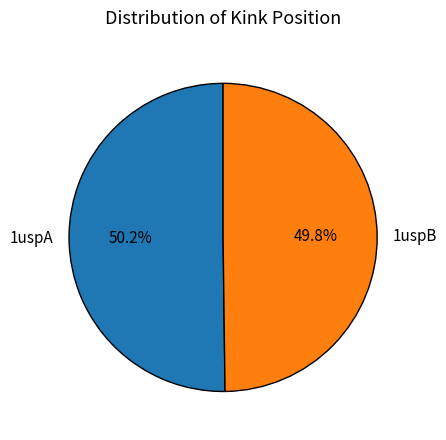

What portion of the pie excludes 1uspA?

49.8%